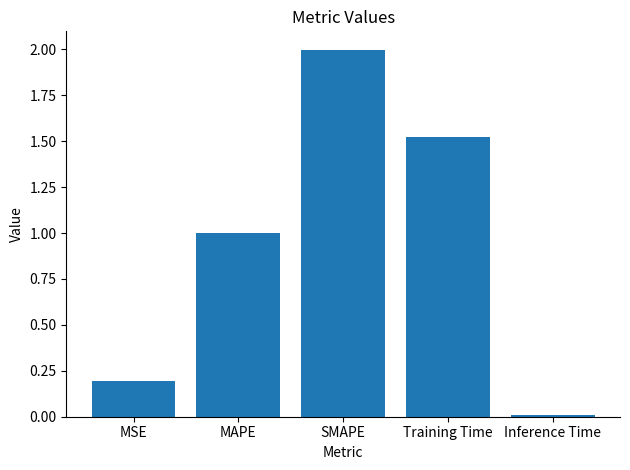

Which category has the lowest value across all series?

Inference Time